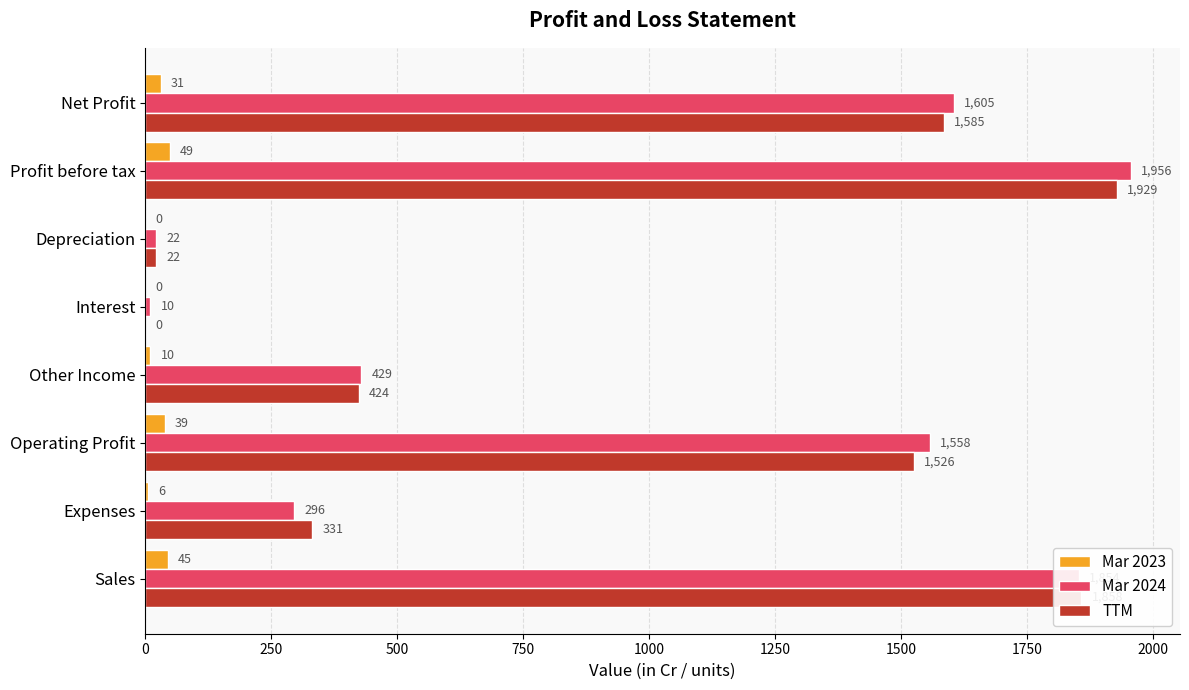

Read the TTM value at Other Income, to the nearest 10.

420